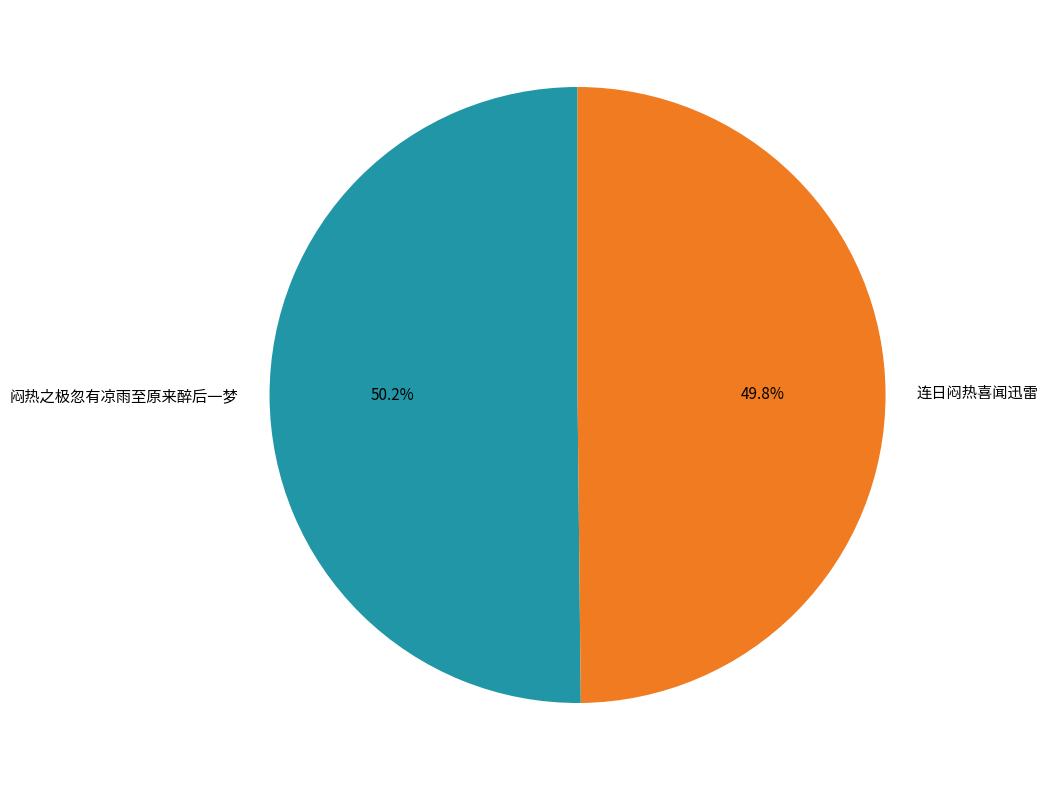

What is the total percentage of 连日闷热喜闻迅雷 and 闷热之极忽有凉雨至原来醉后一梦?

100.0%